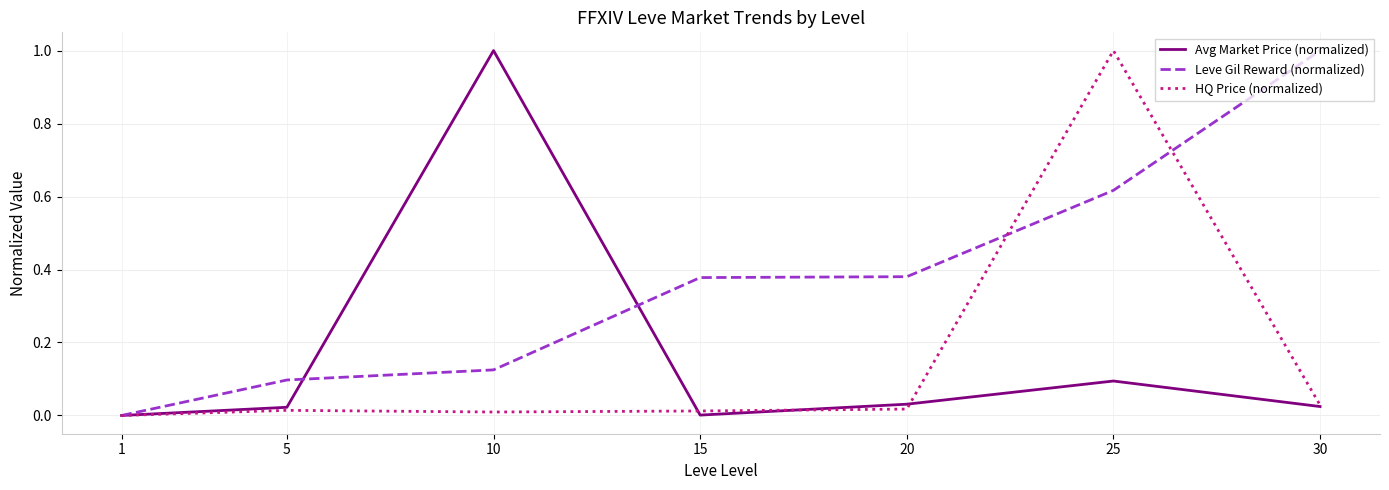

What is the sum of all Leve Gil Reward (normalized) values?

2.6